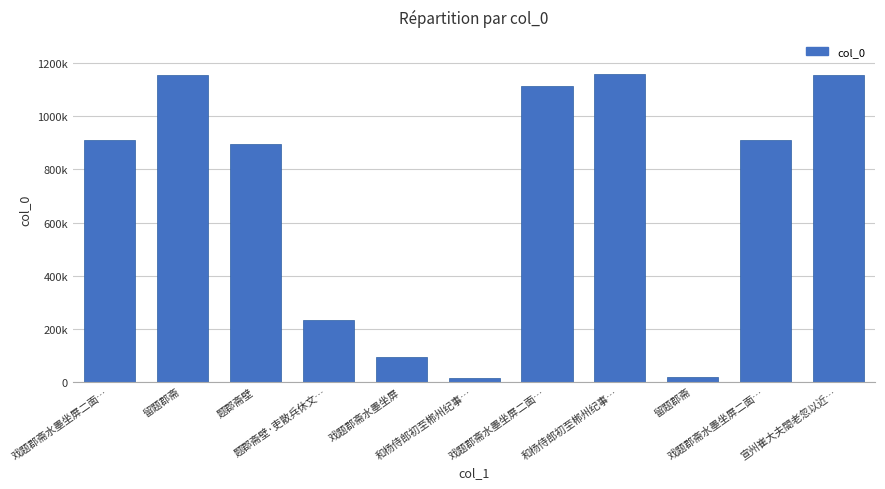

Rank the categories by value from highest to lowest.

和杨侍郎初至郴州纪事…, 留题郡斋, 宣州崔大夫閤老忽以近…, 戏题郡斋水墨坐屏二面…, 戏题郡斋水墨坐屏二面…, 戏题郡斋水墨坐屏二面…, 题郡斋壁, 题郡斋壁·吏散兵休文…, 戏题郡斋水墨坐屏, 留题郡斋, 和杨侍郎初至郴州纪事…